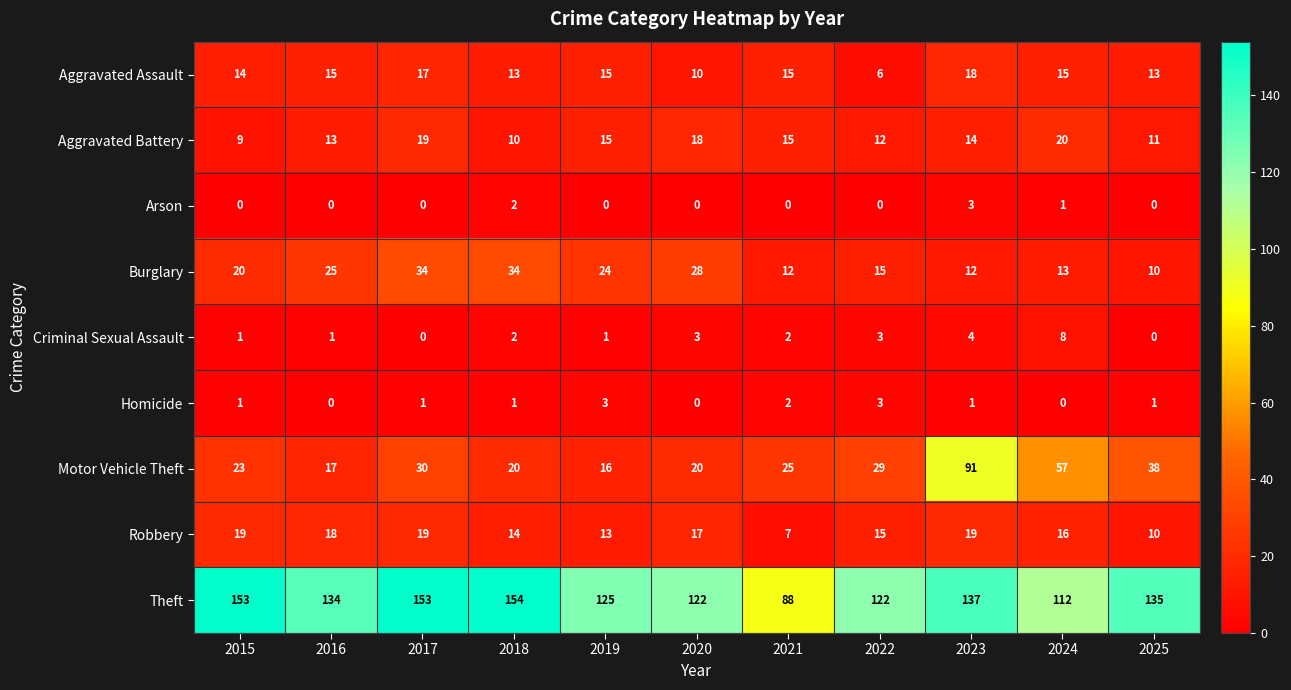

What is the difference between the highest and lowest values at 2020?

122